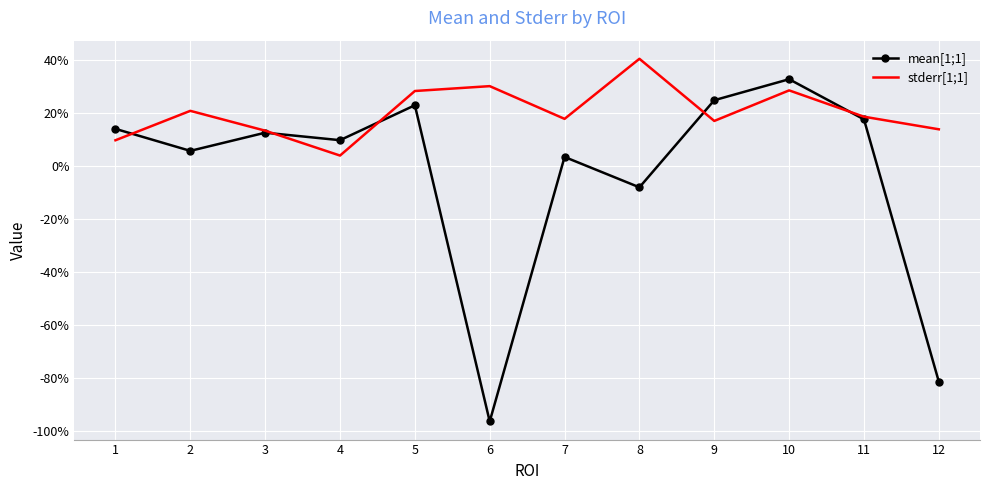

What are all the series names shown in the legend?

mean[1;1], stderr[1;1]